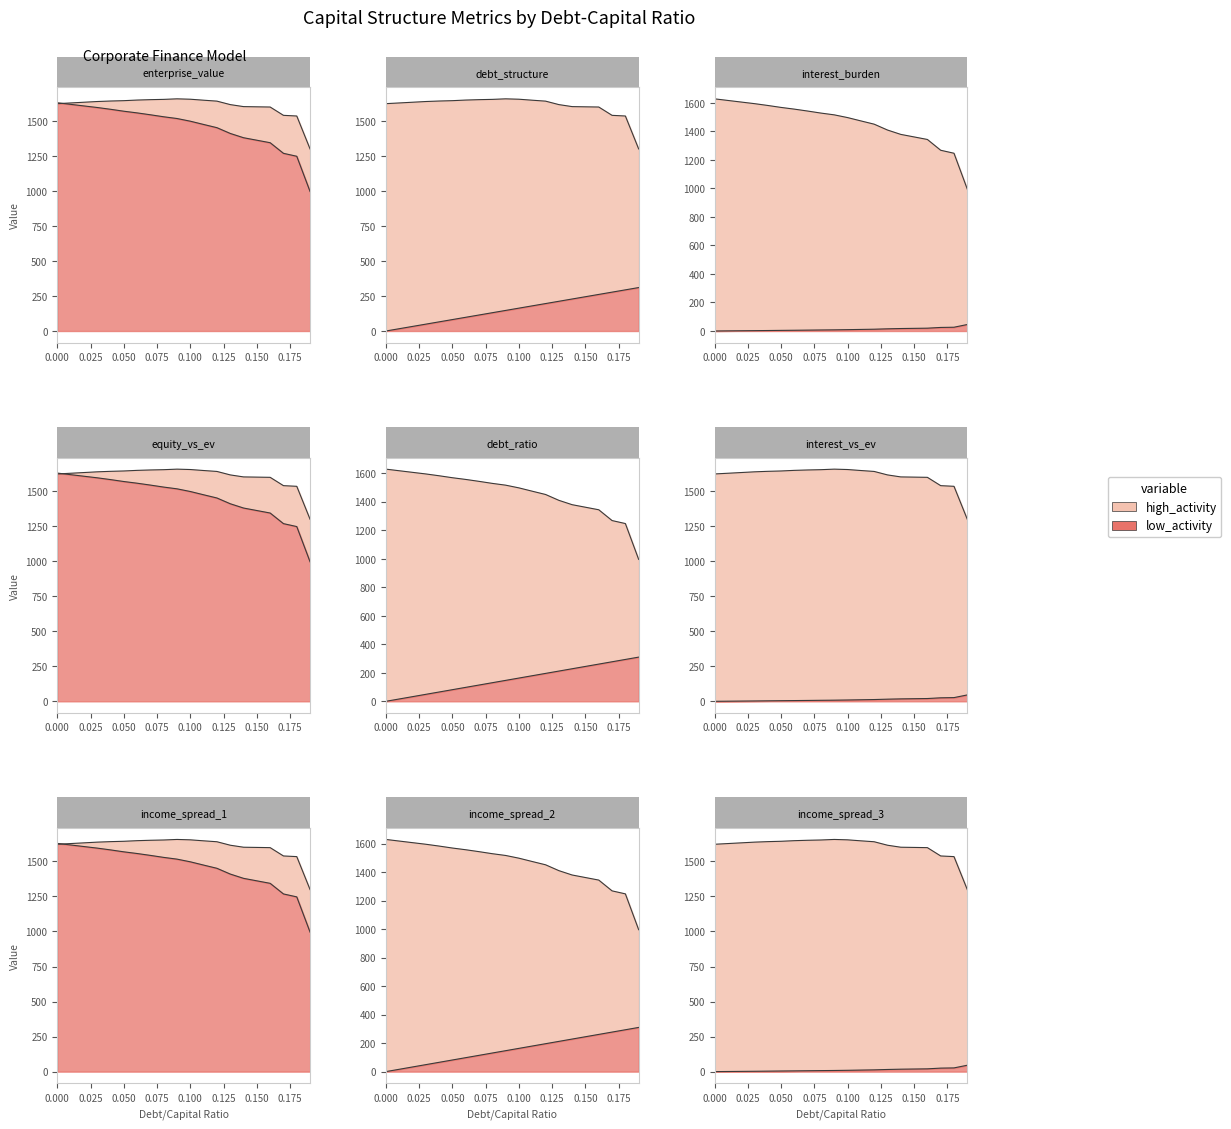

What is the difference between the maximum and minimum values in the enterprise_value series?

357.7